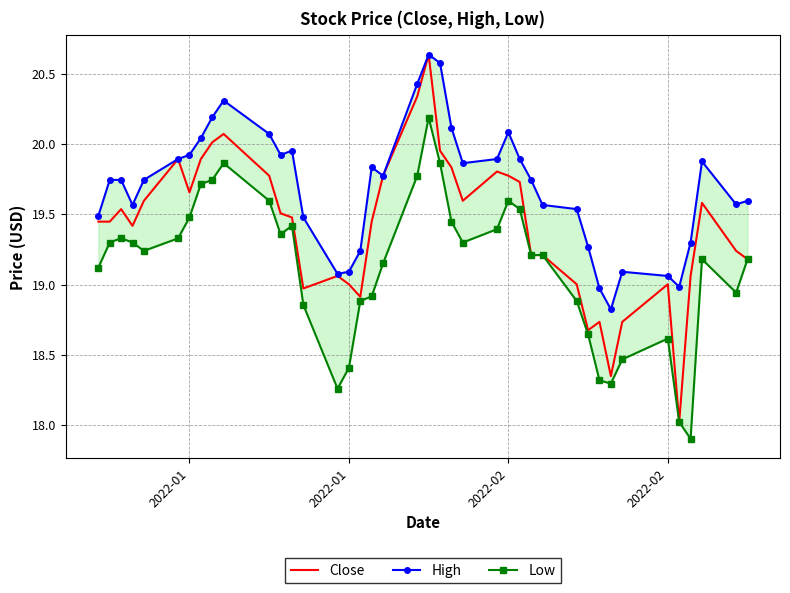

The value of Close at 9 is 9.0. True or false?

False